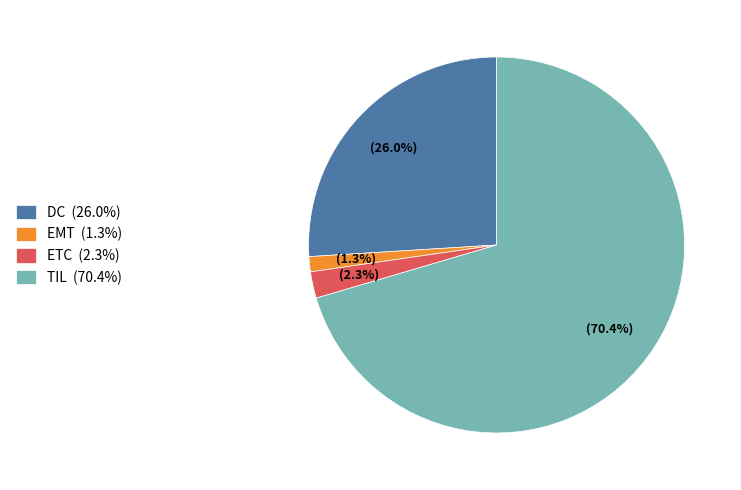

To the nearest percent, what is the combined percentage of TIL and ETC?

73%